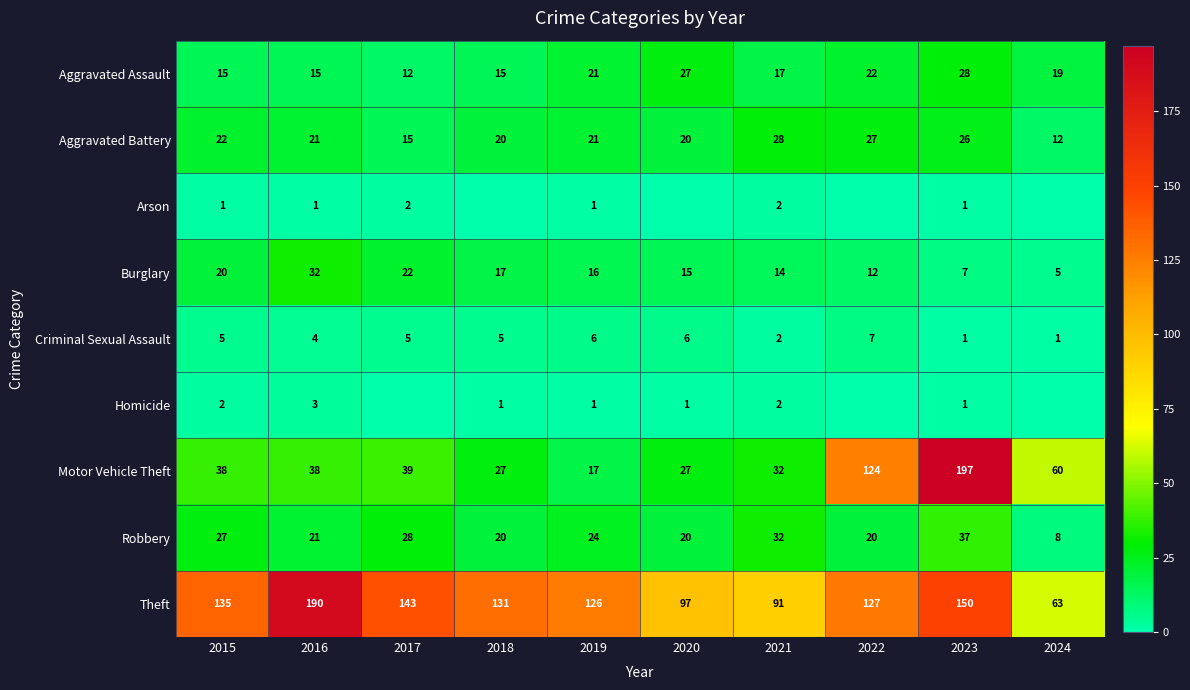

What is the sum of the Homicide values at 2019 and 2016?

4